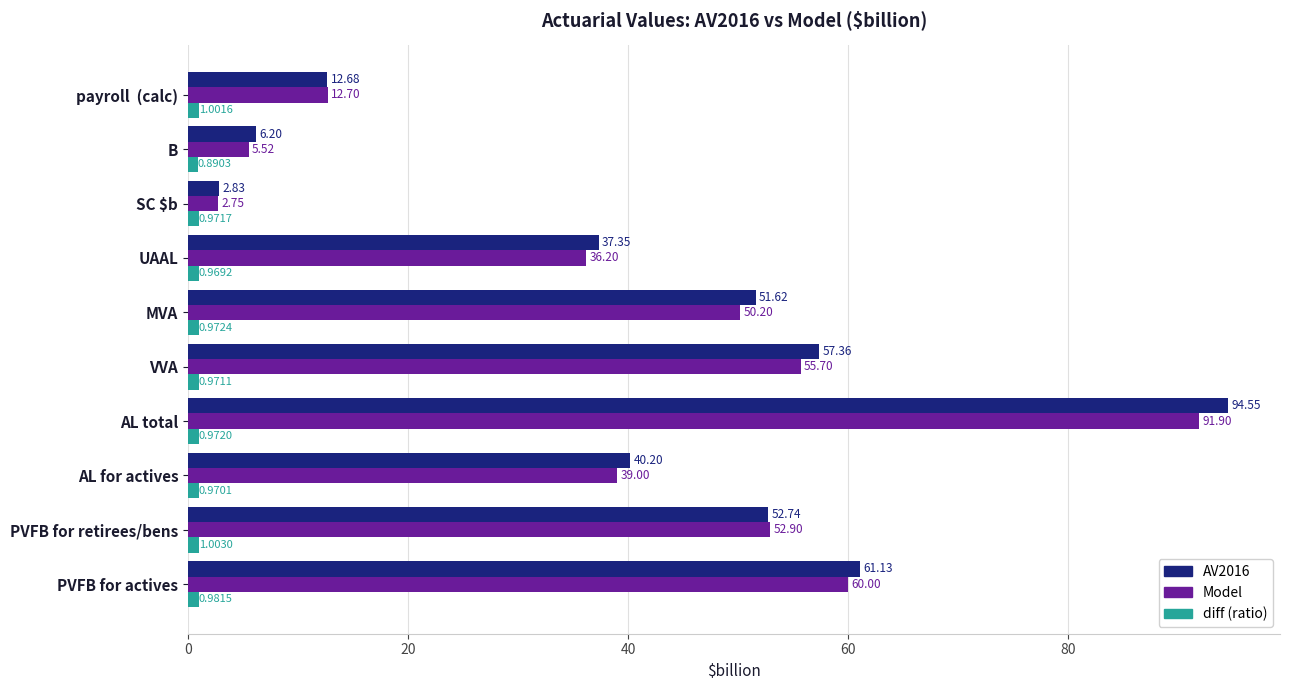

Which label corresponds to the largest value in the chart?

AL total